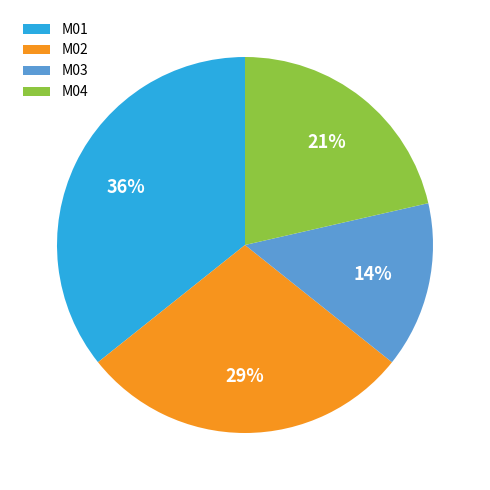

Approximately how many times larger is the value at M01 compared to M02?

1.2